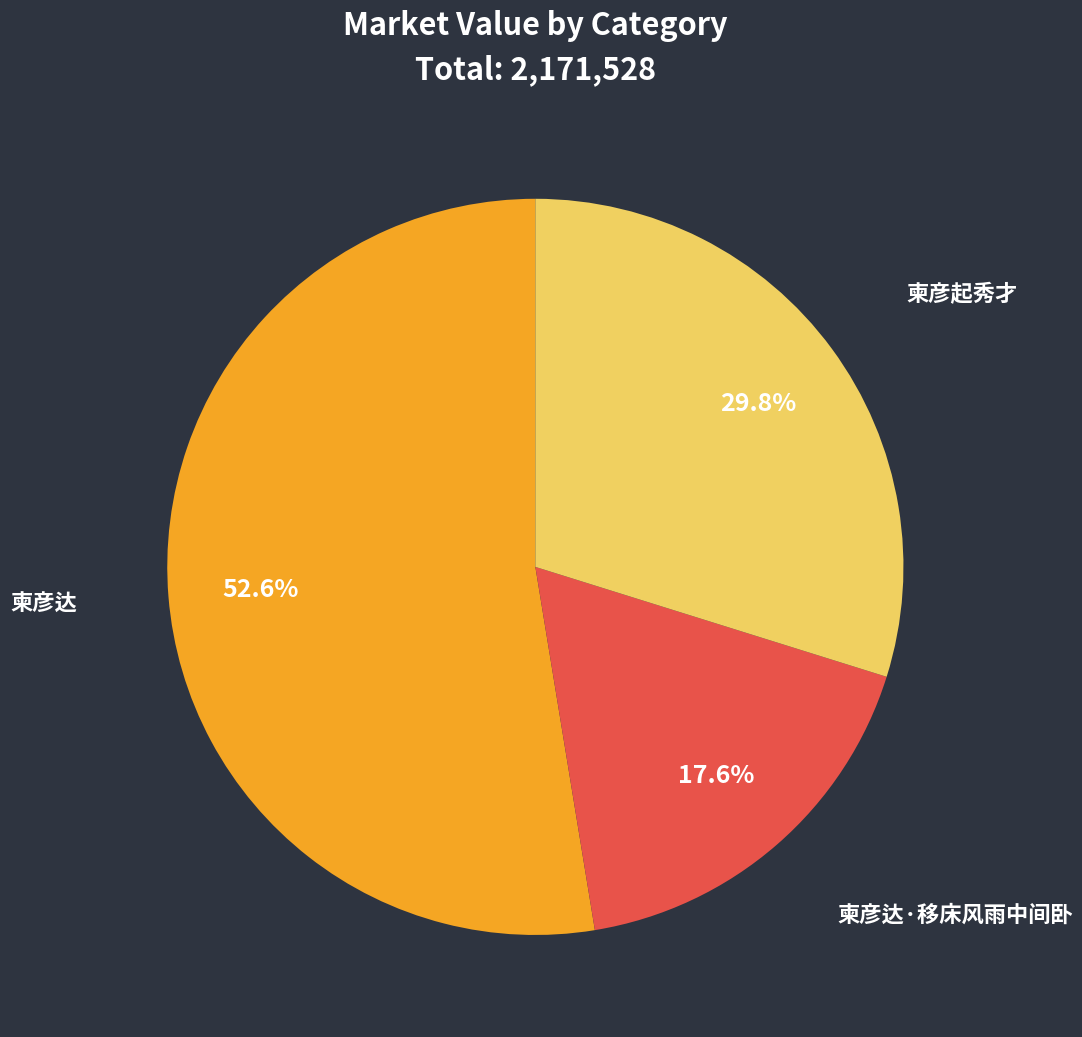

Between 柬彦起秀才 and 柬彦达·移床风雨中间卧, which is larger?

柬彦起秀才